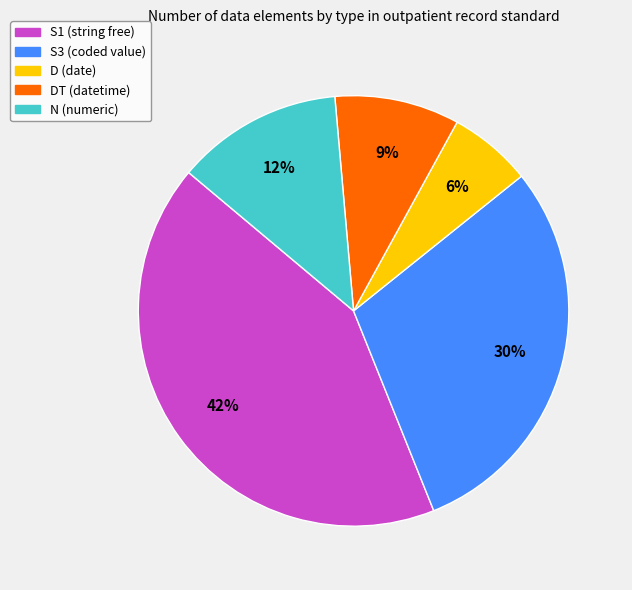

To the nearest percent, what is the difference between the largest and smallest slice percentages?

36%